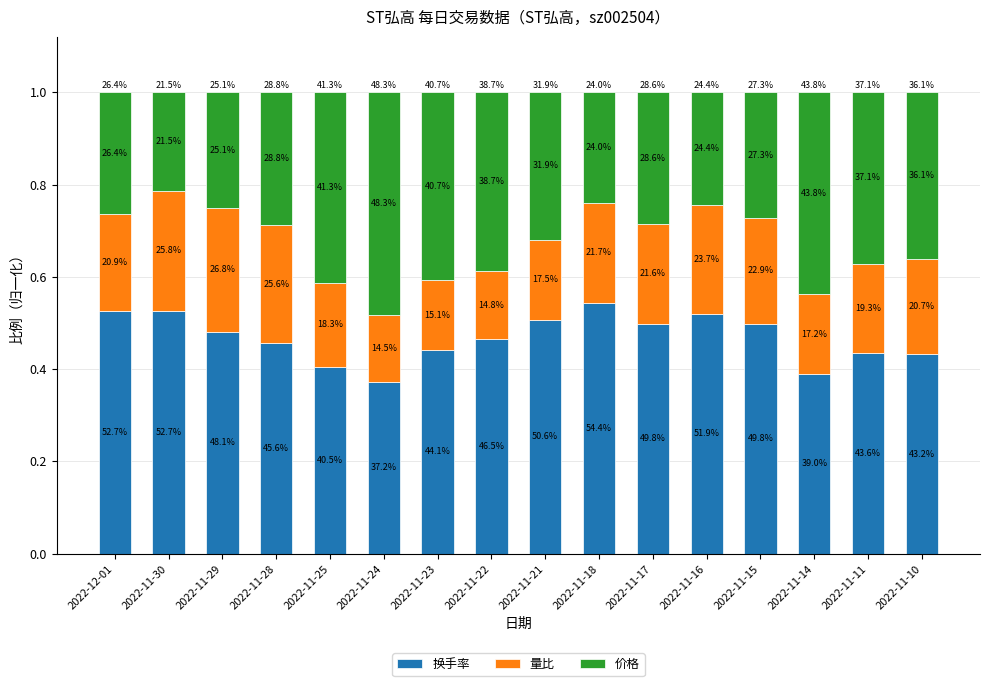

What are all the series names shown in the legend?

换手率, 量比, 价格